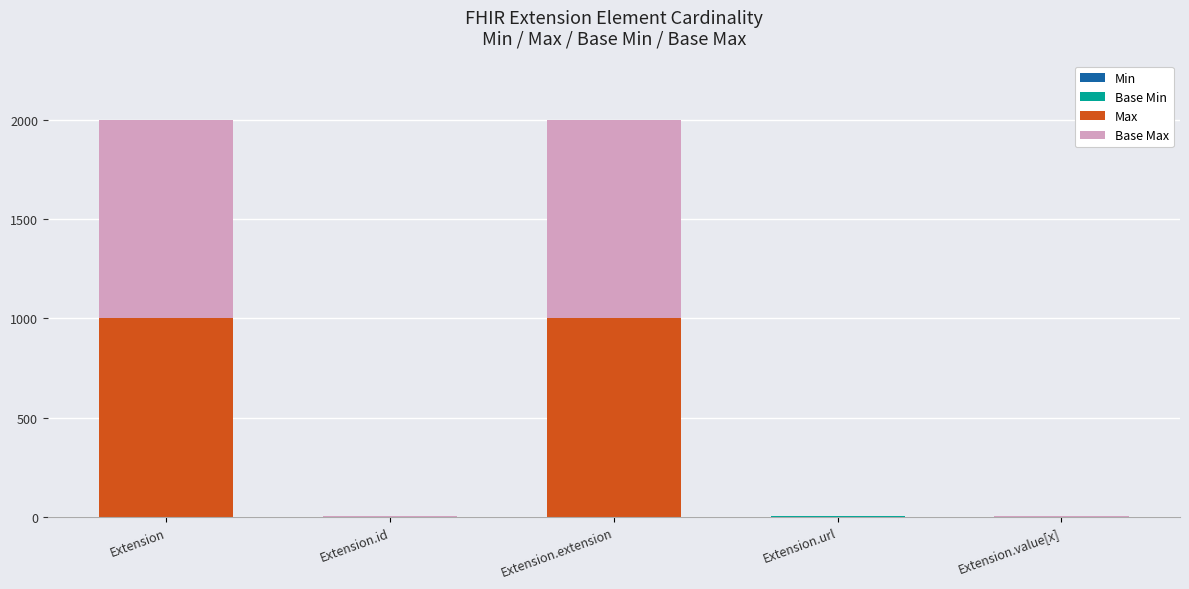

How many series are shown in this chart?

4